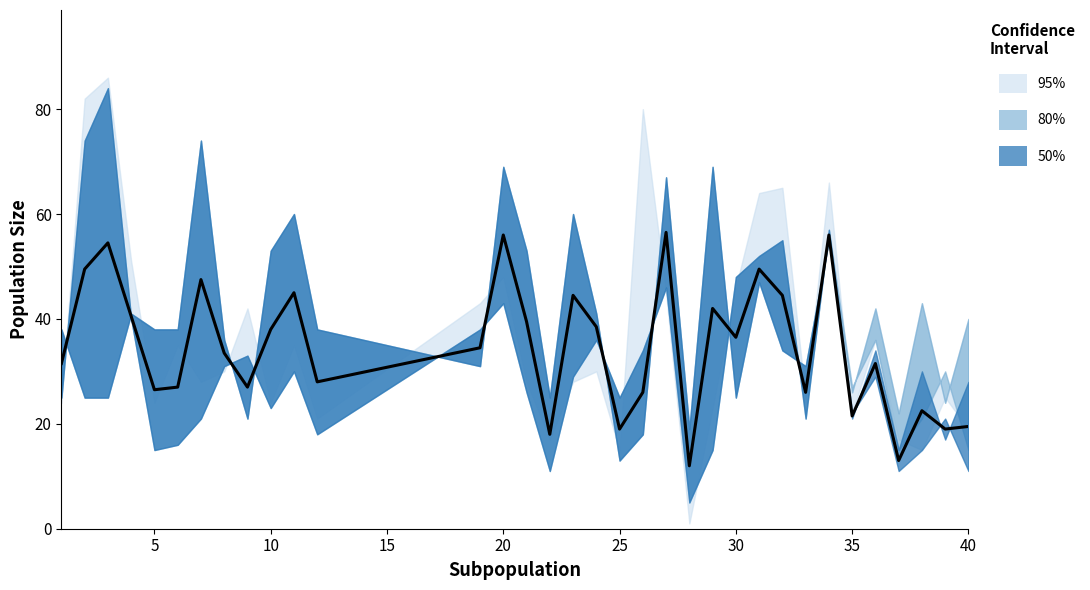

What is the sum of all values?

1174.5